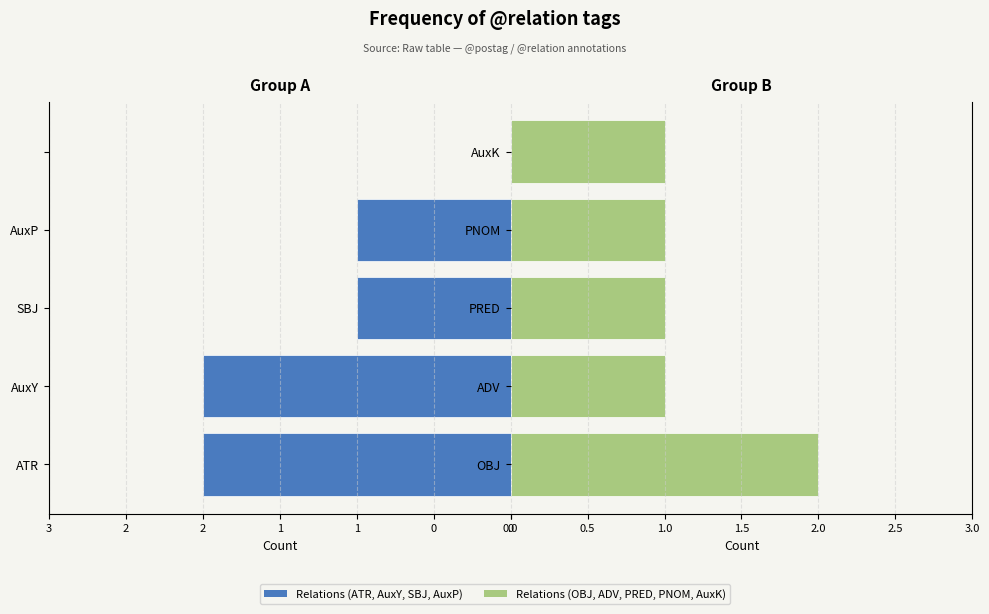

How many distinct data groups are displayed?

2